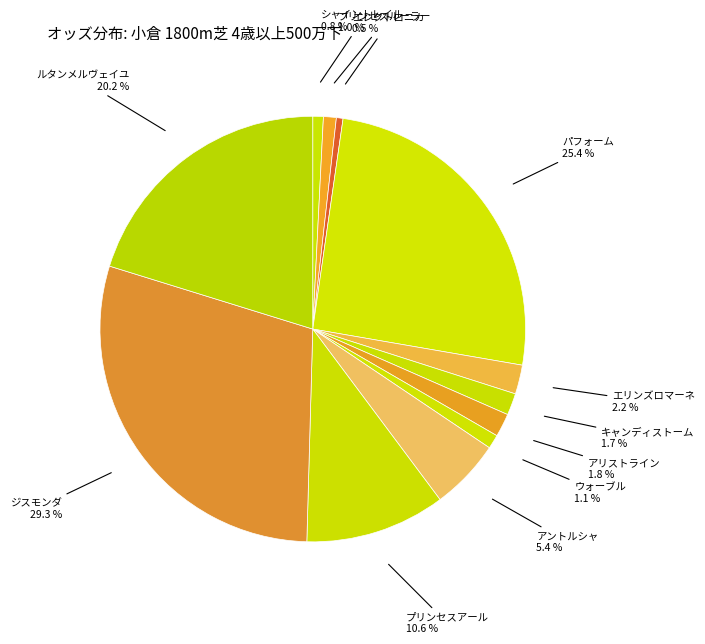

Does エレクトロニカ represent more than half of the total?

No